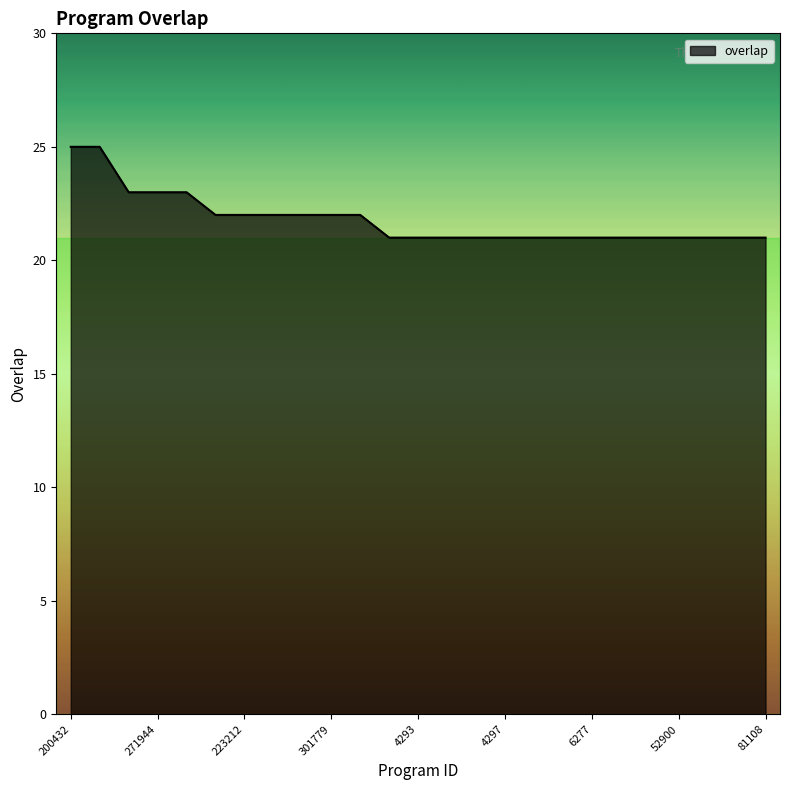

What is the smallest value displayed?

21